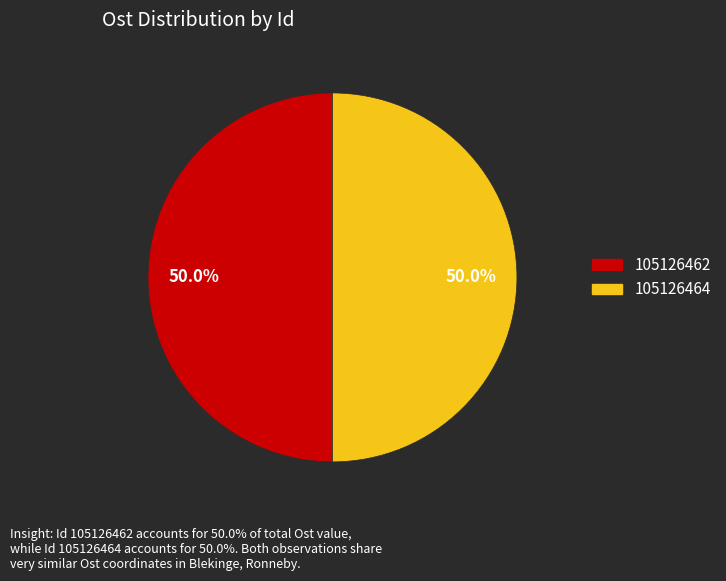

Combined, do 105126462 and 105126464 account for over 50%?

Yes